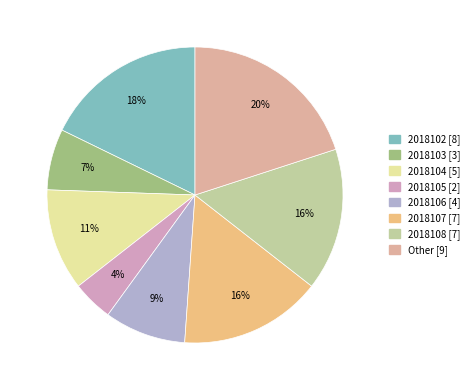

To the nearest percent, what percentage of the pie is Other?

20%